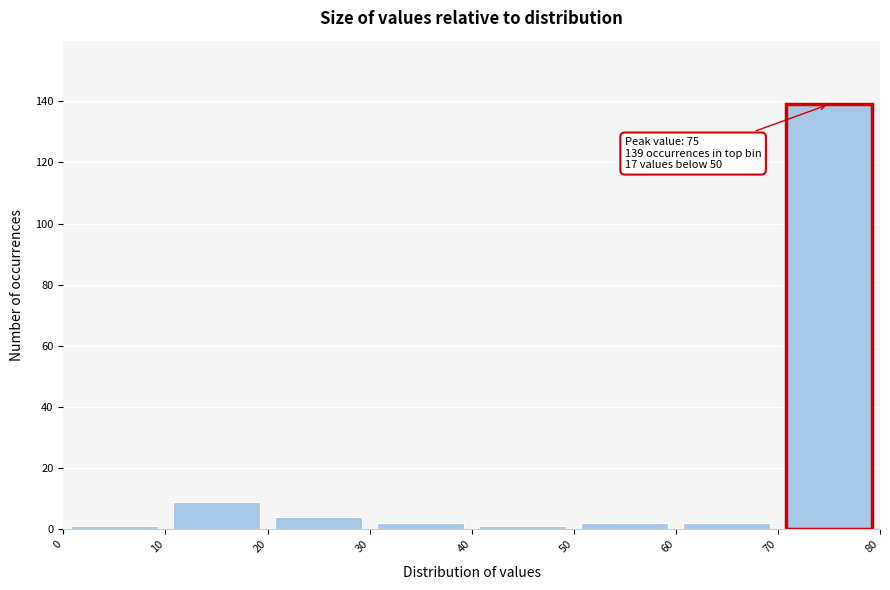

Which range on the x-axis has the tallest bar?

70 to 80